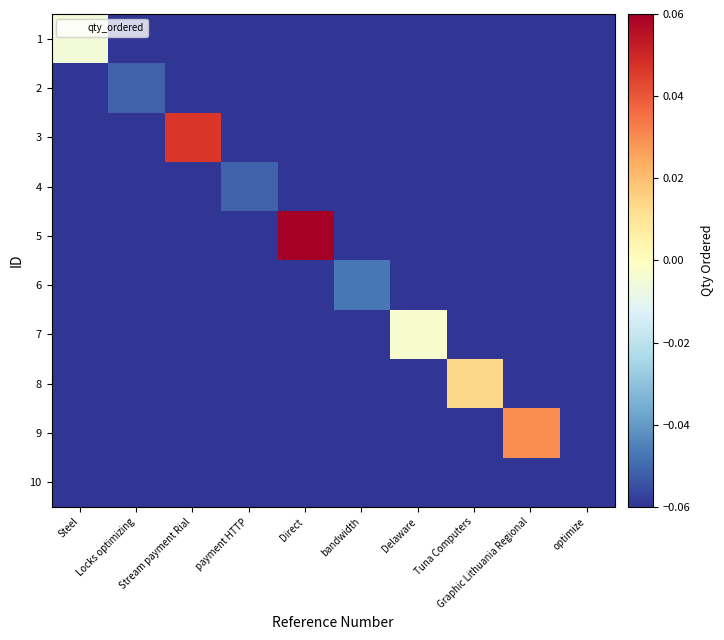

Reading right to left, list all the values displayed in this chart.

1: optimize=-0.1	Graphic Lithuania Regional=-0.1	Tuna Computers=-0.1	Delaware=-0.1	bandwidth=-0.1	Direct=-0.1	payment HTTP=-0.1	Stream payment Rial=-0.1	Locks optimizing=-0.1	Steel=-0.0
2: optimize=-0.1	Graphic Lithuania Regional=-0.1	Tuna Computers=-0.1	Delaware=-0.1	bandwidth=-0.1	Direct=-0.1	payment HTTP=-0.1	Stream payment Rial=-0.1	Locks optimizing=-0.1	Steel=-0.1
3: optimize=-0.1	Graphic Lithuania Regional=-0.1	Tuna Computers=-0.1	Delaware=-0.1	bandwidth=-0.1	Direct=-0.1	payment HTTP=-0.1	Stream payment Rial=0.0	Locks optimizing=-0.1	Steel=-0.1
4: optimize=-0.1	Graphic Lithuania Regional=-0.1	Tuna Computers=-0.1	Delaware=-0.1	bandwidth=-0.1	Direct=-0.1	payment HTTP=-0.1	Stream payment Rial=-0.1	Locks optimizing=-0.1	Steel=-0.1
5: optimize=-0.1	Graphic Lithuania Regional=-0.1	Tuna Computers=-0.1	Delaware=-0.1	bandwidth=-0.1	Direct=0.1	payment HTTP=-0.1	Stream payment Rial=-0.1	Locks optimizing=-0.1	Steel=-0.1
6: optimize=-0.1	Graphic Lithuania Regional=-0.1	Tuna Computers=-0.1	Delaware=-0.1	bandwidth=-0.0	Direct=-0.1	payment HTTP=-0.1	Stream payment Rial=-0.1	Locks optimizing=-0.1	Steel=-0.1
7: optimize=-0.1	Graphic Lithuania Regional=-0.1	Tuna Computers=-0.1	Delaware=-0.0	bandwidth=-0.1	Direct=-0.1	payment HTTP=-0.1	Stream payment Rial=-0.1	Locks optimizing=-0.1	Steel=-0.1
8: optimize=-0.1	Graphic Lithuania Regional=-0.1	Tuna Computers=0.0	Delaware=-0.1	bandwidth=-0.1	Direct=-0.1	payment HTTP=-0.1	Stream payment Rial=-0.1	Locks optimizing=-0.1	Steel=-0.1
9: optimize=-0.1	Graphic Lithuania Regional=0.0	Tuna Computers=-0.1	Delaware=-0.1	bandwidth=-0.1	Direct=-0.1	payment HTTP=-0.1	Stream payment Rial=-0.1	Locks optimizing=-0.1	Steel=-0.1
10: optimize=-0.1	Graphic Lithuania Regional=-0.1	Tuna Computers=-0.1	Delaware=-0.1	bandwidth=-0.1	Direct=-0.1	payment HTTP=-0.1	Stream payment Rial=-0.1	Locks optimizing=-0.1	Steel=-0.1